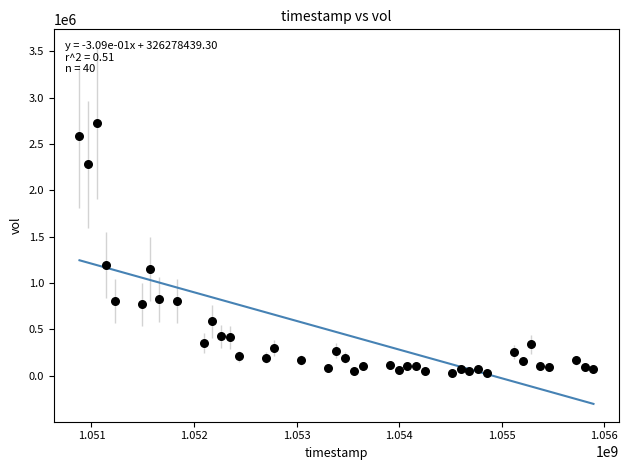

What is the range of Y values (max minus min)?

2703100